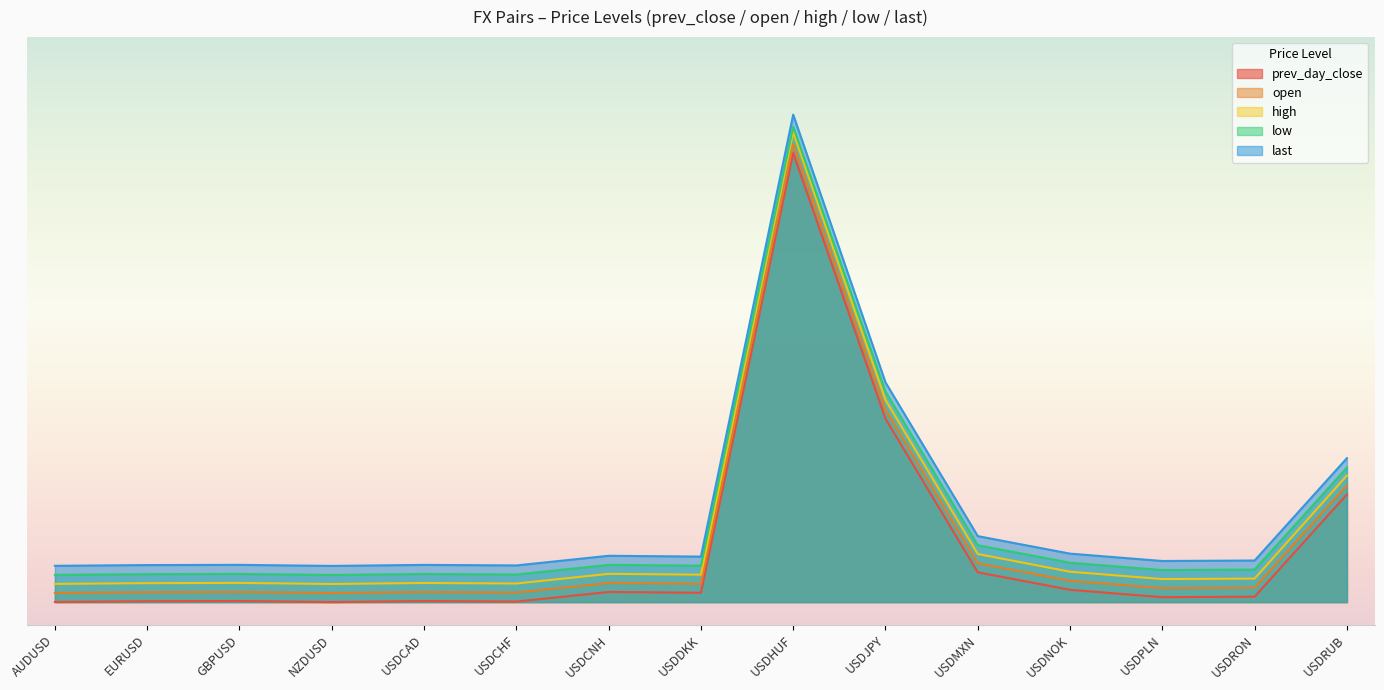

Rank the series by their maximum value, from highest to lowest.

last, low, high, open, prev_day_close